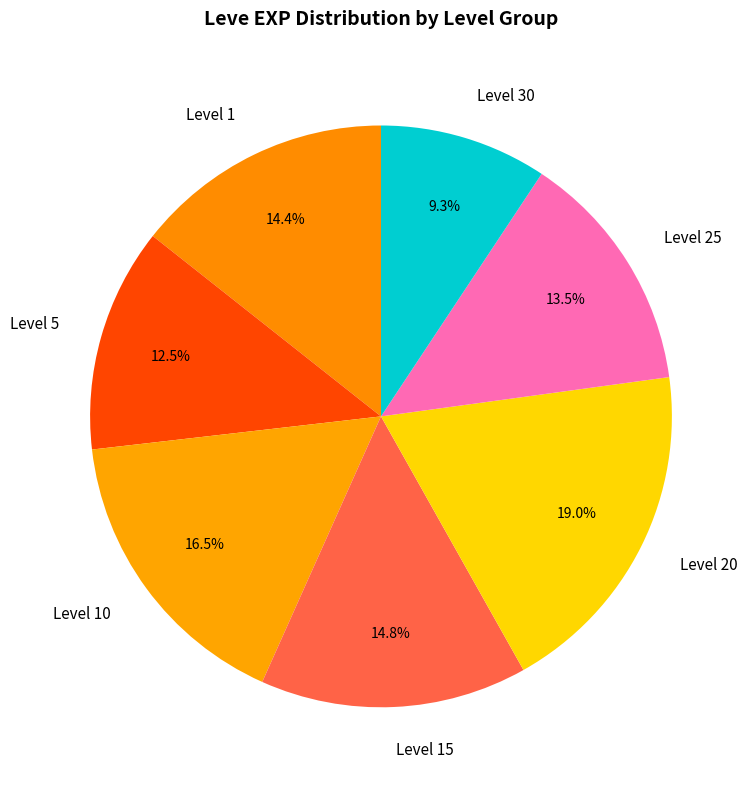

Is there a majority slice in this chart?

No